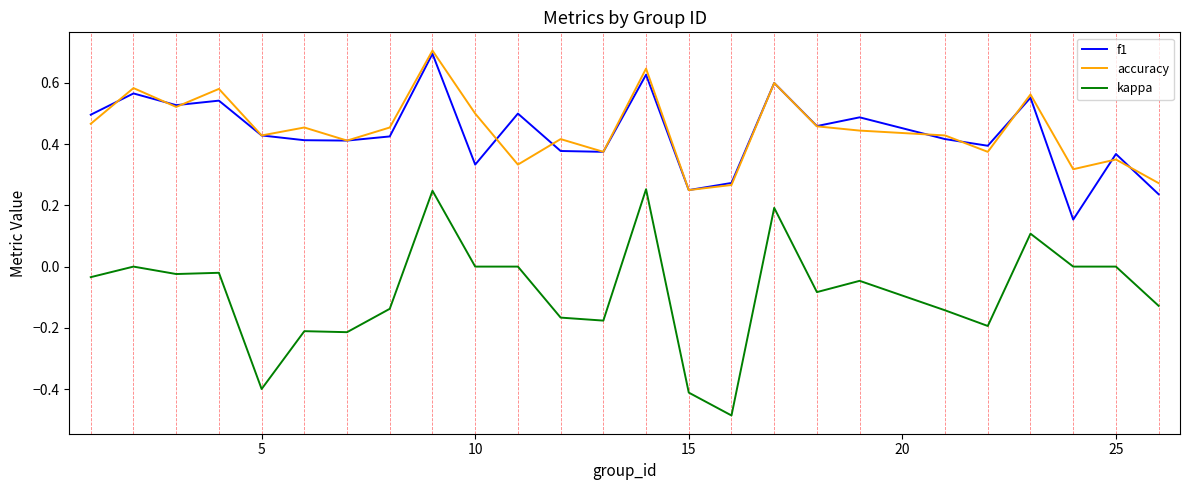

Which series has the widest spread of values?

kappa